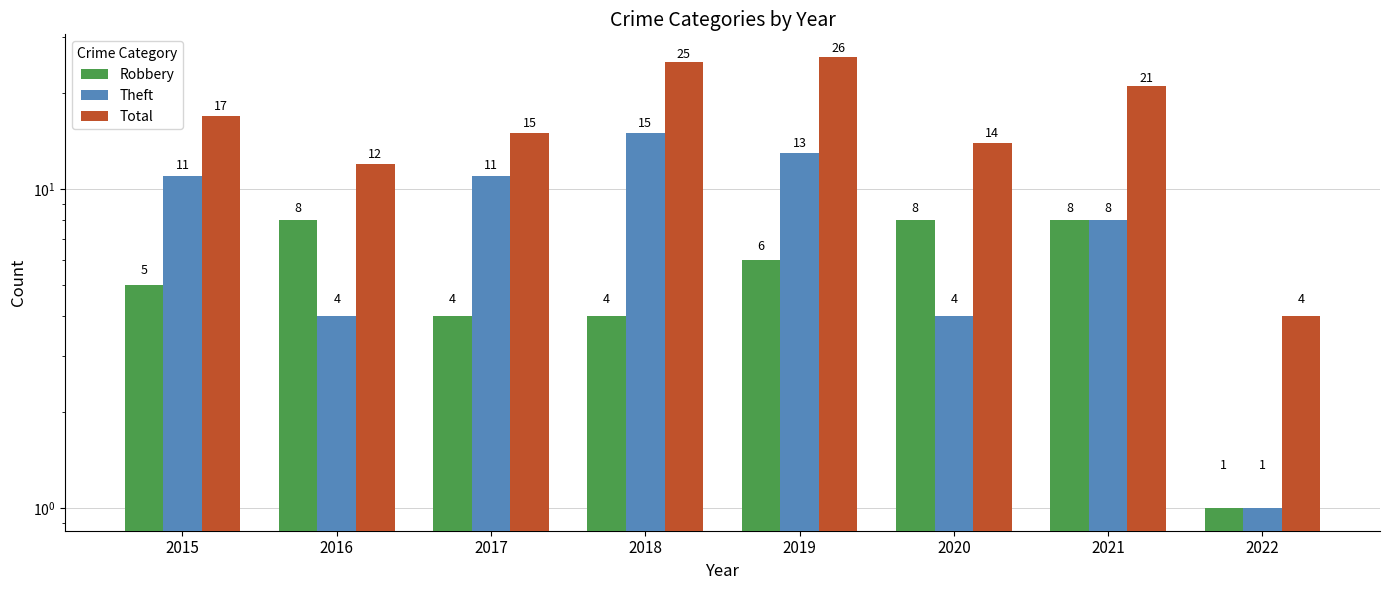

What is the total value across all series at 2019?

45